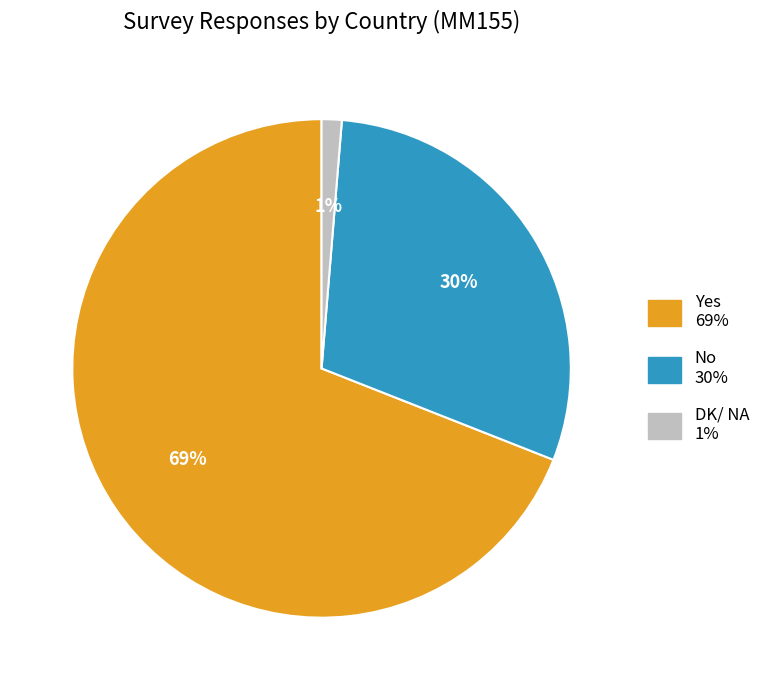

How many slices are in this pie chart?

3